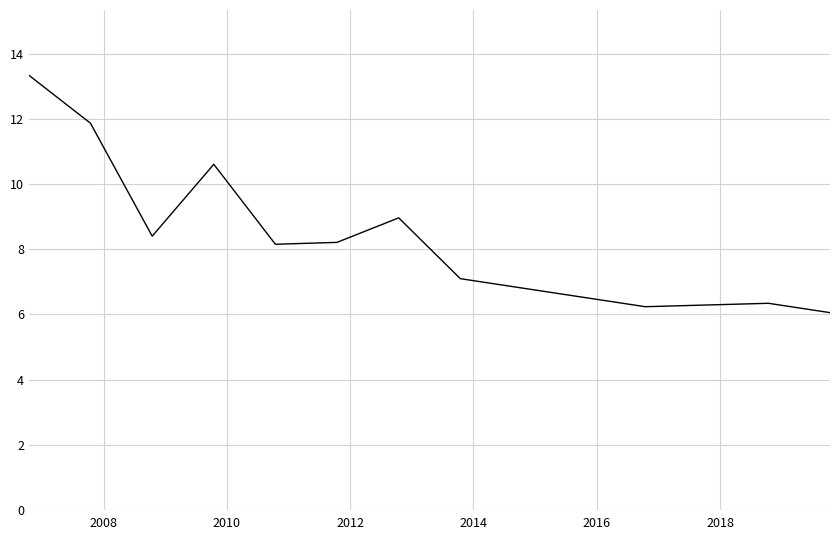

What is the minimum value shown in the chart?

6.1